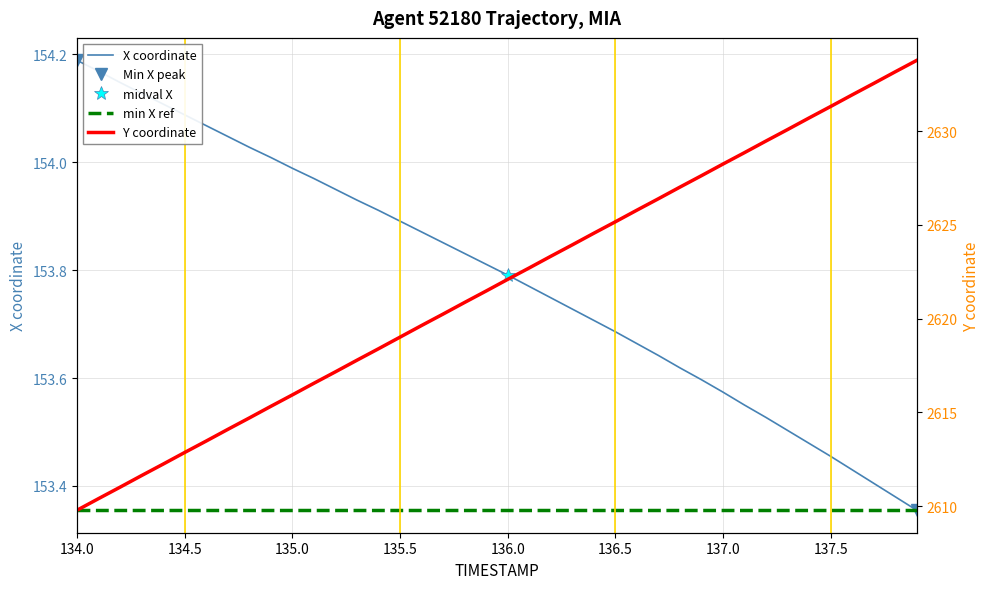

Rank the series by their maximum value, from highest to lowest.

Y, X